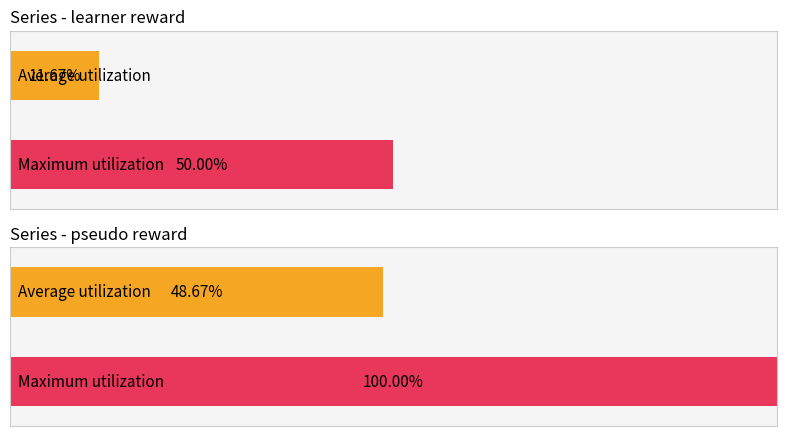

Is the value of learner reward at 2 greater than the value of pseudo reward at 0?

No